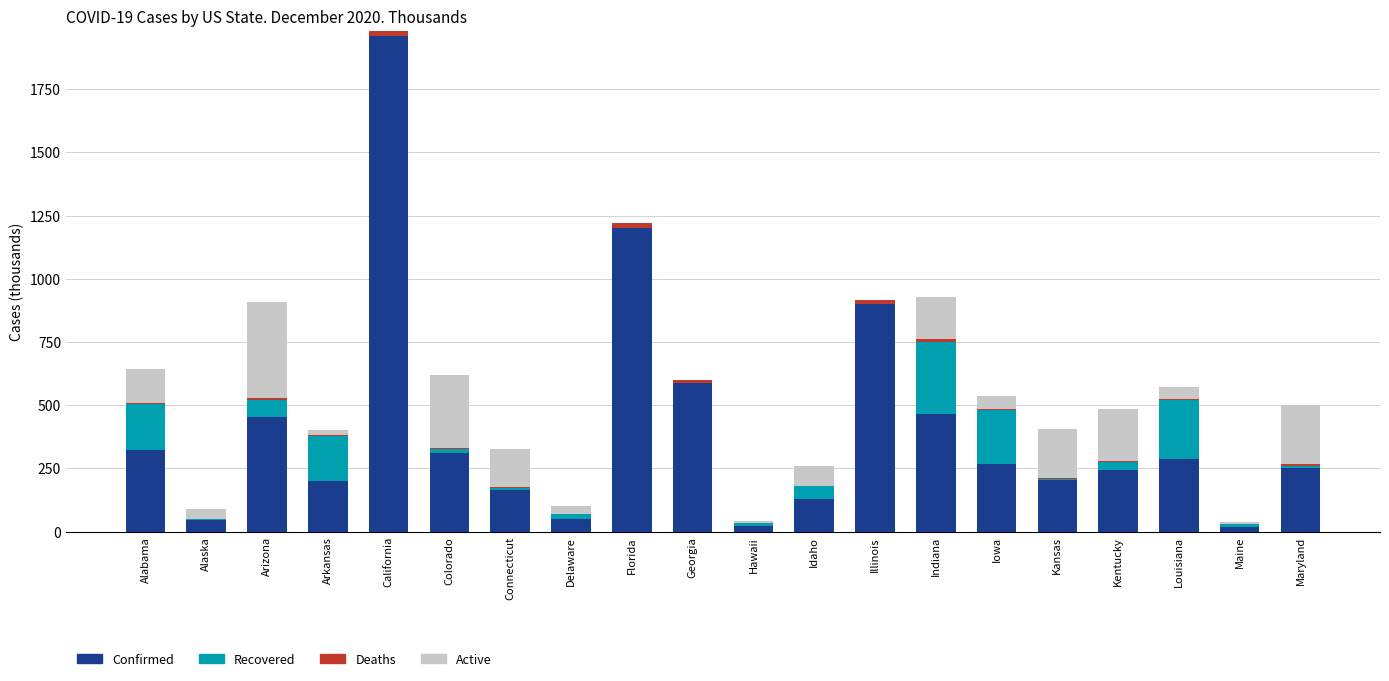

Which category has the highest value in the Confirmed series?

California